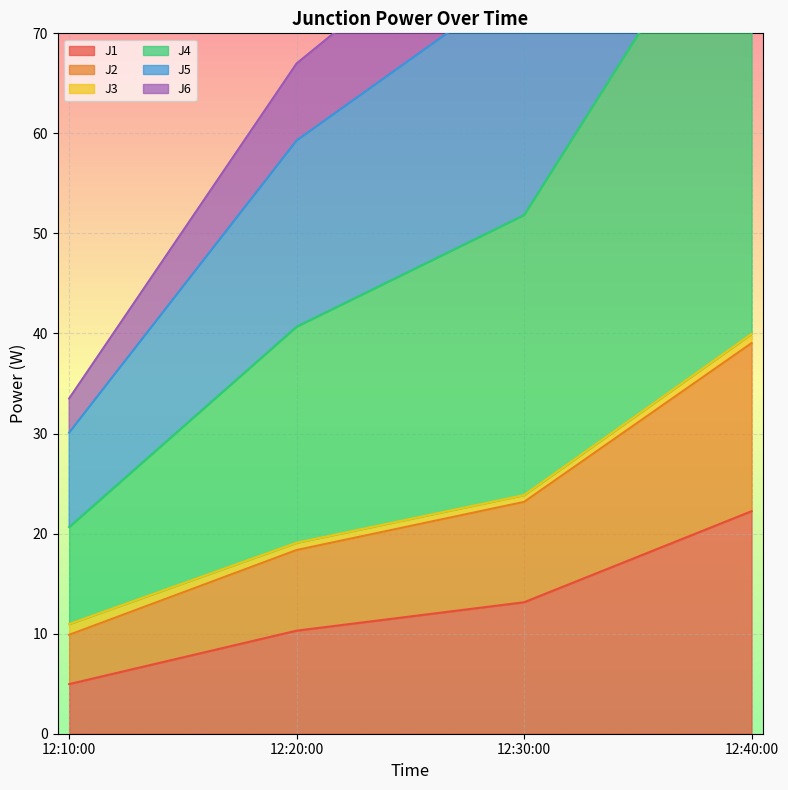

Which category has the lowest value in the J1 series?

12:10:00